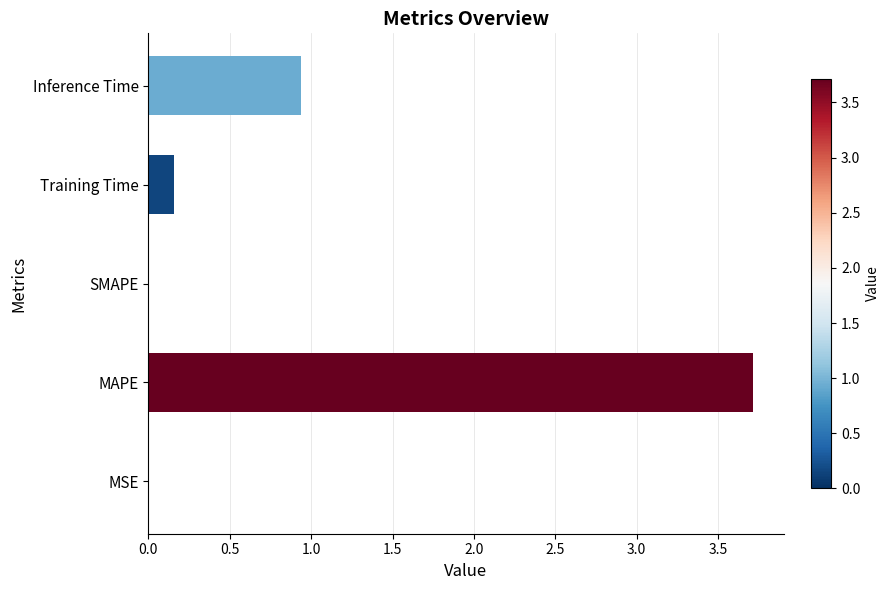

The value at SMAPE is 0.0. True or false?

True